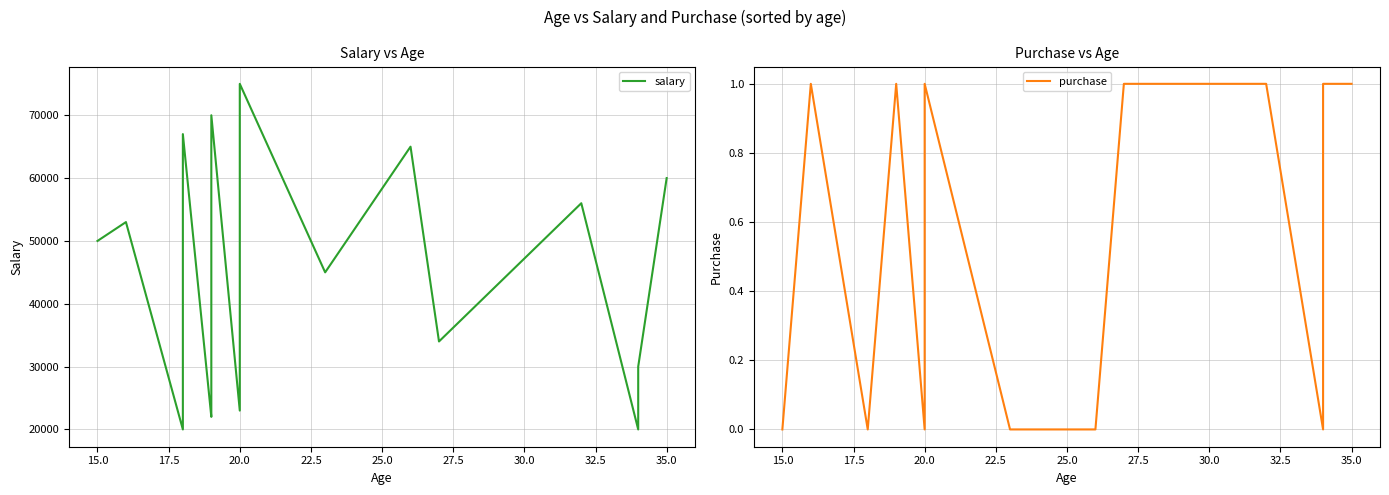

True or false: salary and purchase cross at least once.

False